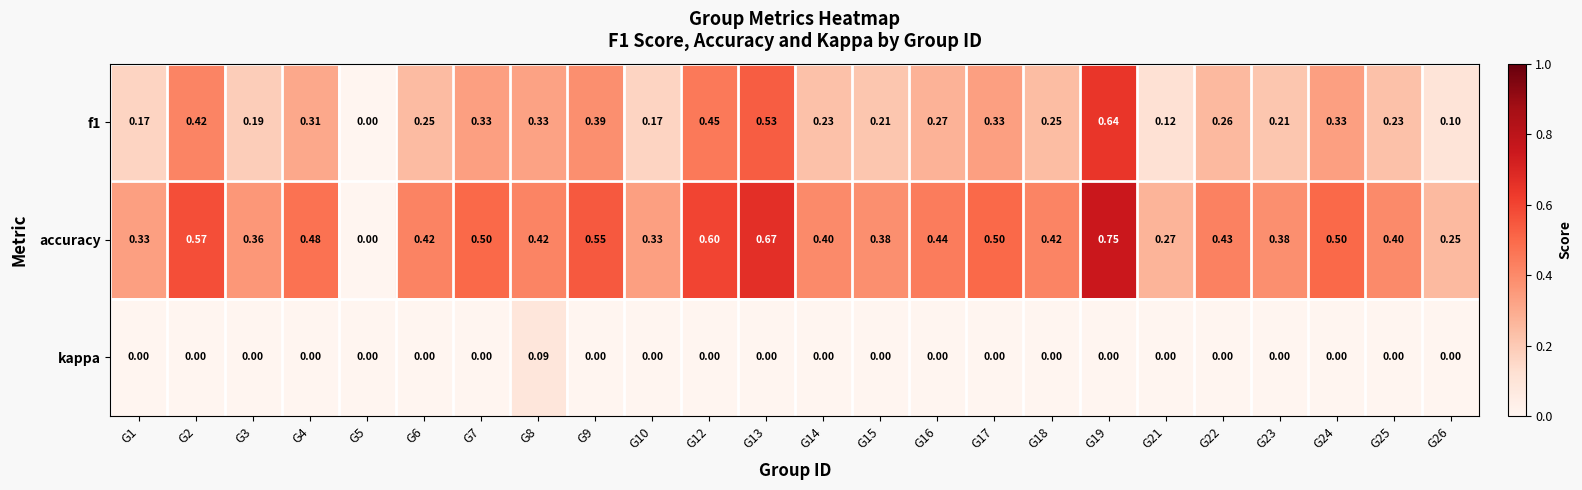

Which series has the largest range (max minus min)?

accuracy